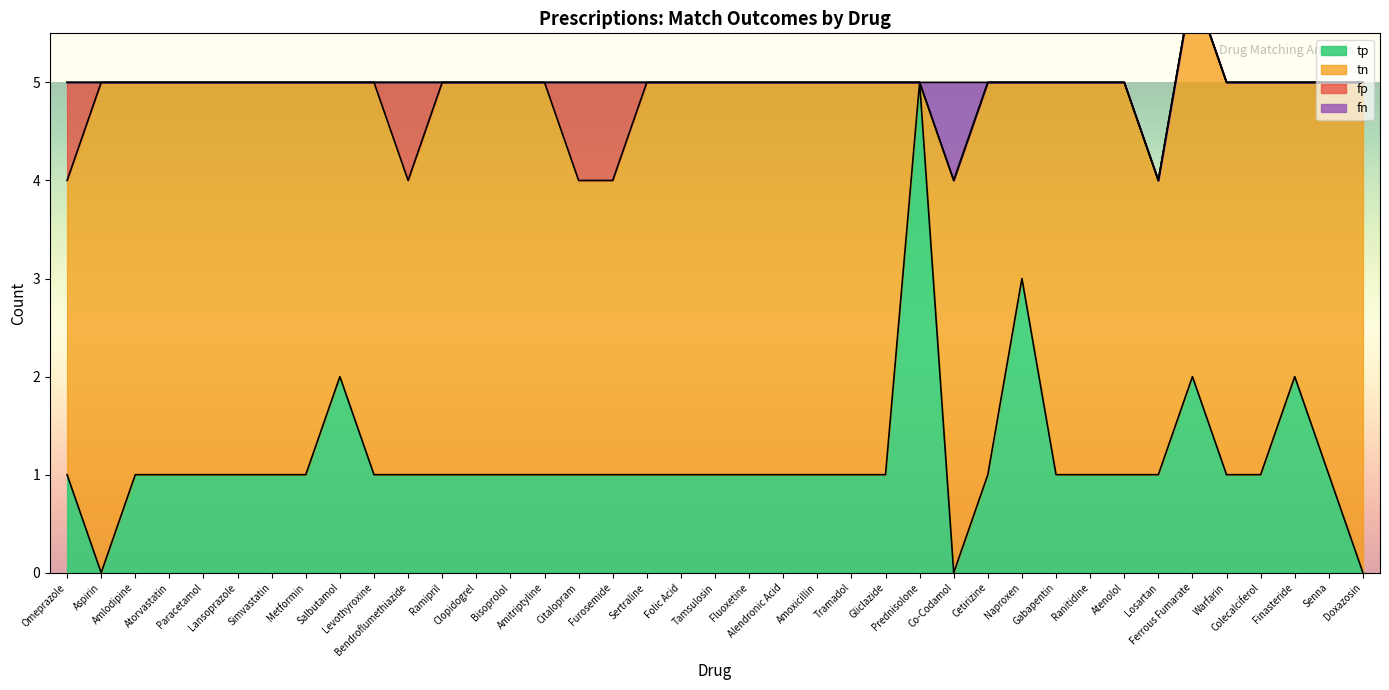

Where is the first local maximum for fp?

Bendroflumethiazide